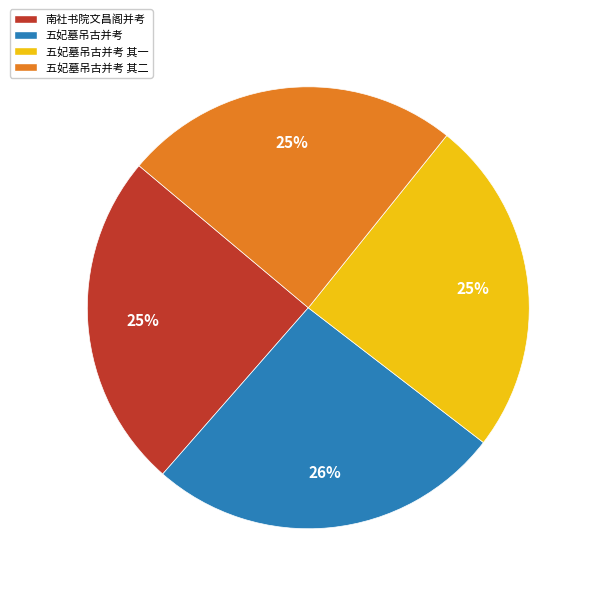

To the nearest percent, what is the difference between the 五妃墓吊古并考 and 五妃墓吊古并考 其二 slice percentages?

1%